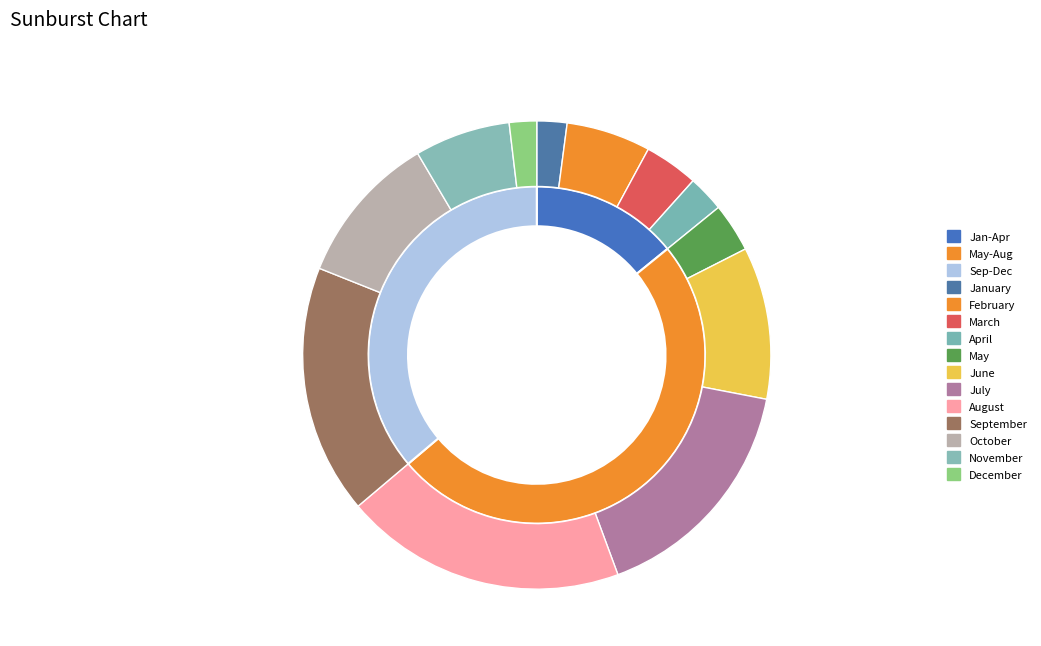

Between May and November, which is larger?

November